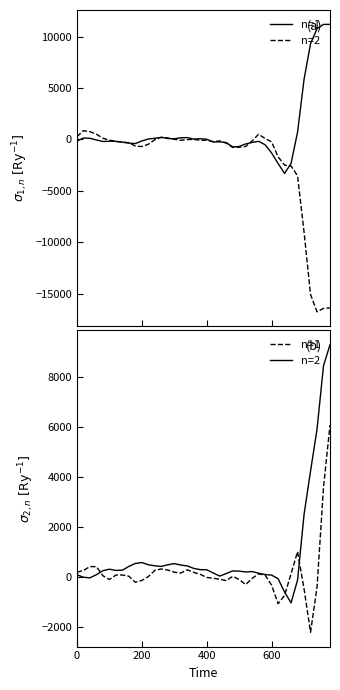

Which series has the largest total across all categories?

n=2